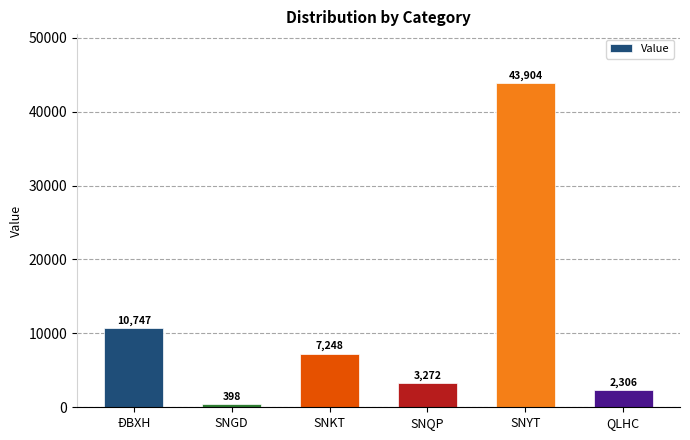

How many data points does each series have?

6